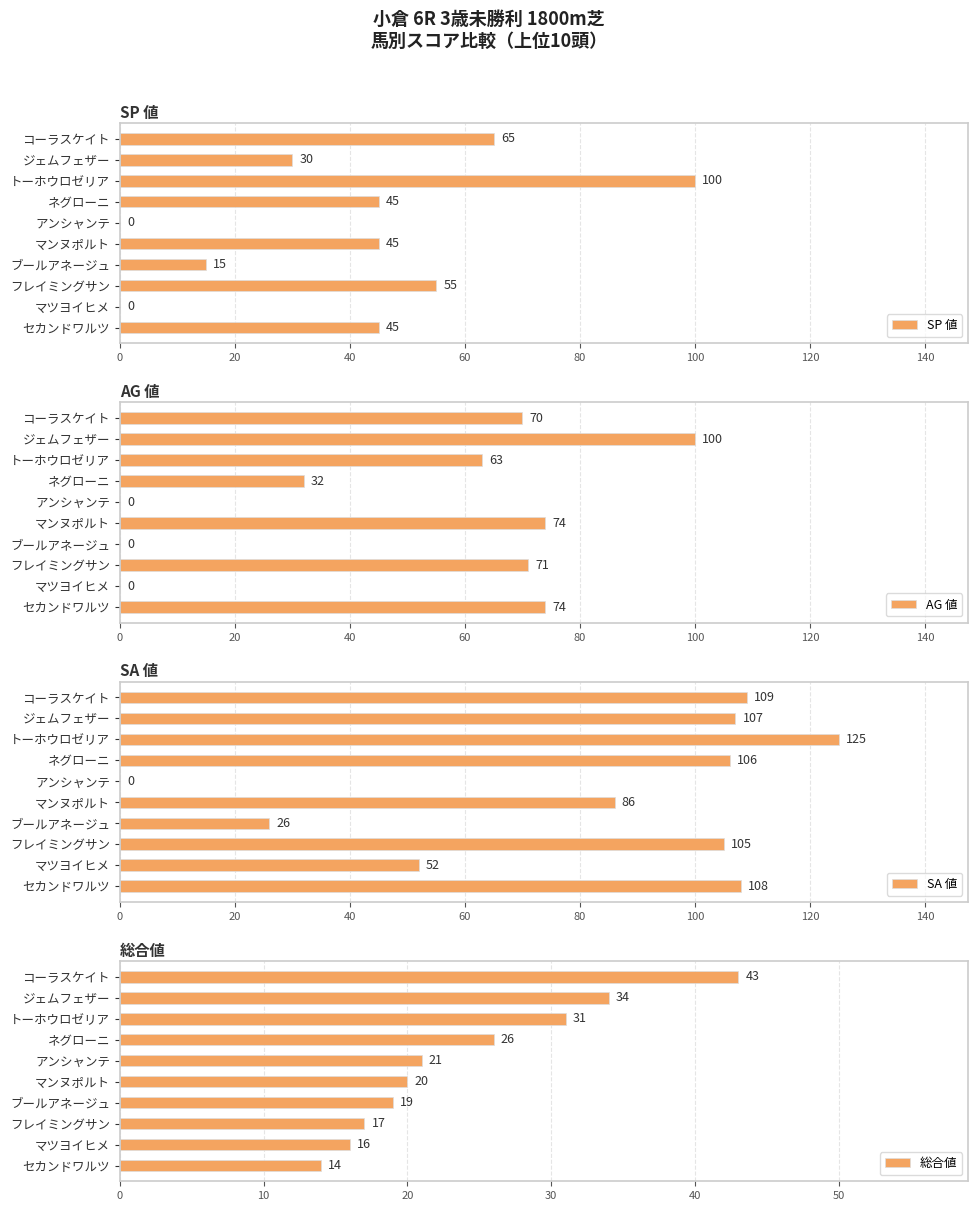

What is the approximate value of SP 値 at ネグローニ, to the nearest 5?

45